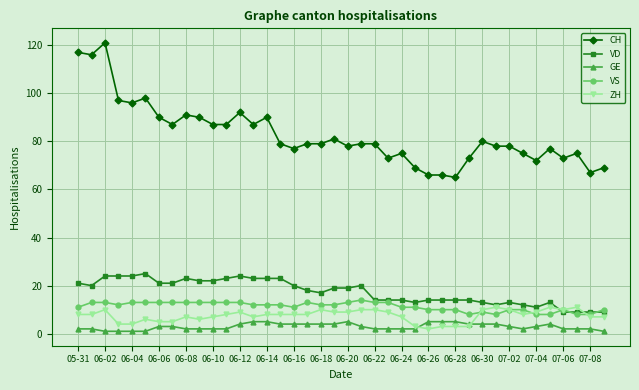

What is the greatest value displayed?

121